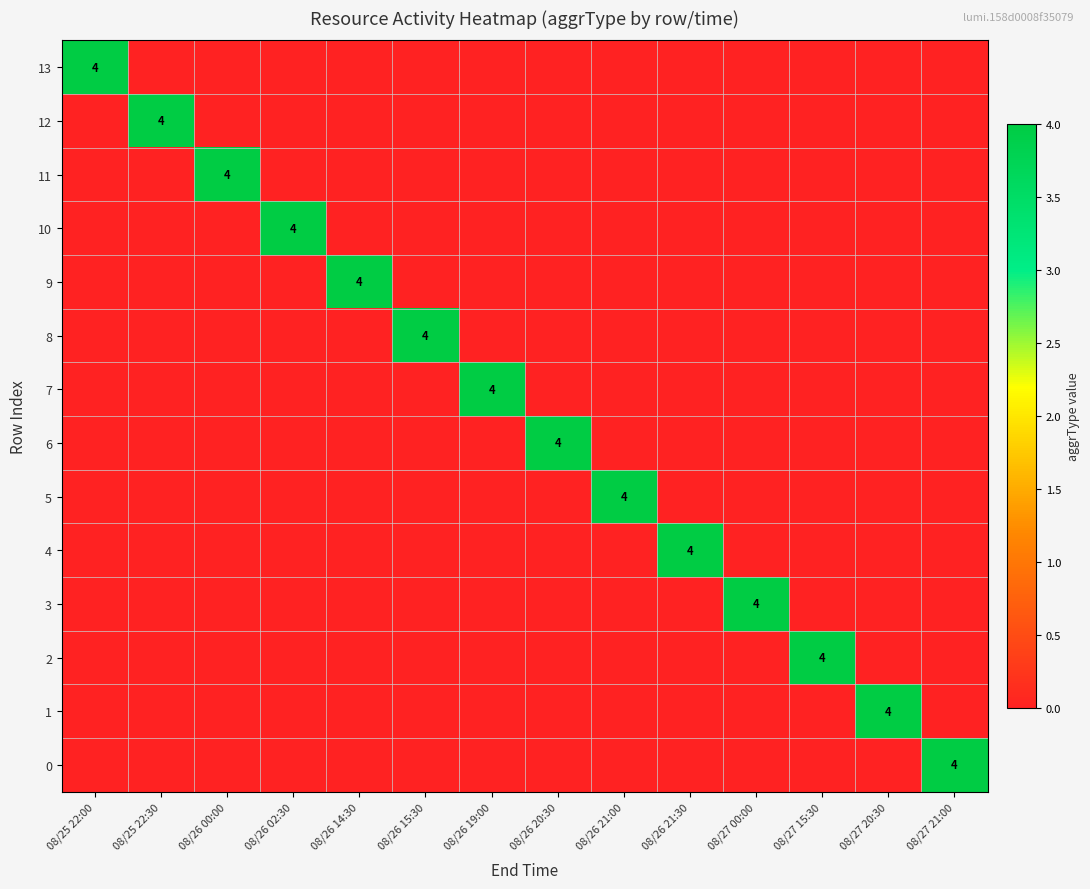

The value of 1 at 08/27 20:30 is 4. True or false?

True